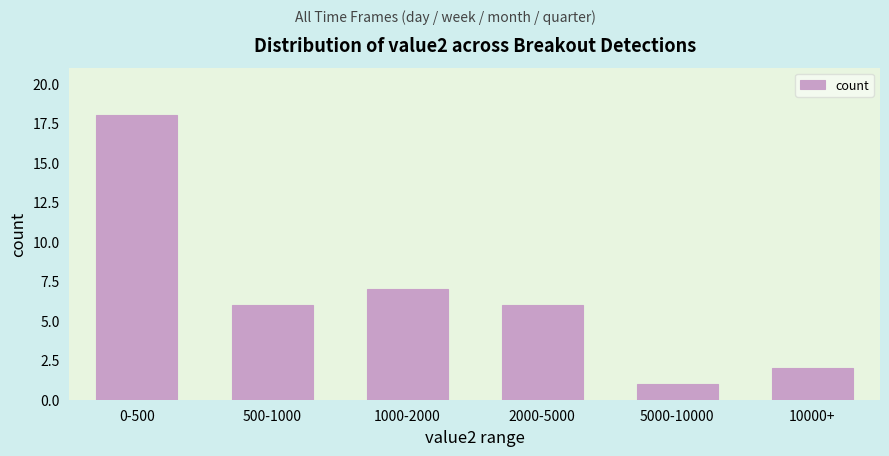

Reading left to right, extract all data points from this chart.

18	6	7	6	1	2